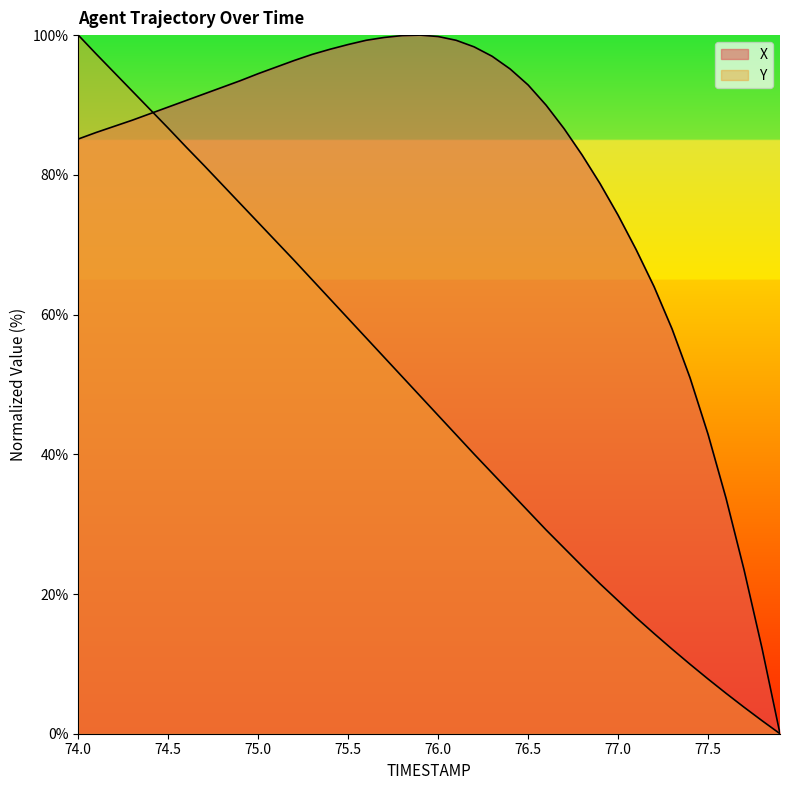

Which category has the lowest value in the Y series?

77.9